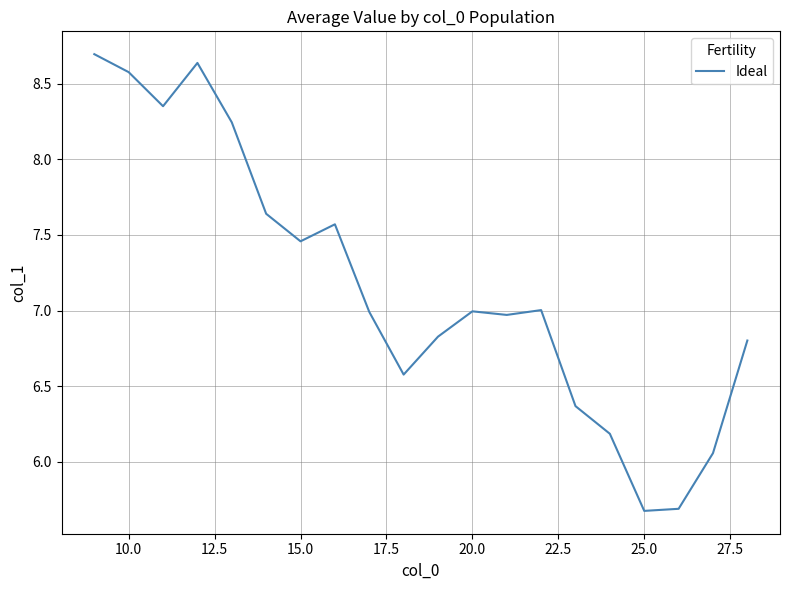

What is the smallest value displayed?

5.7